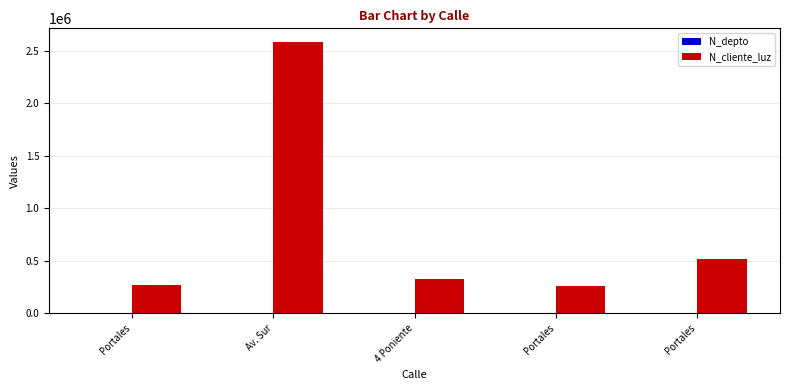

The N_cliente_luz series shows 2586314 at Av. Sur. True or false?

True